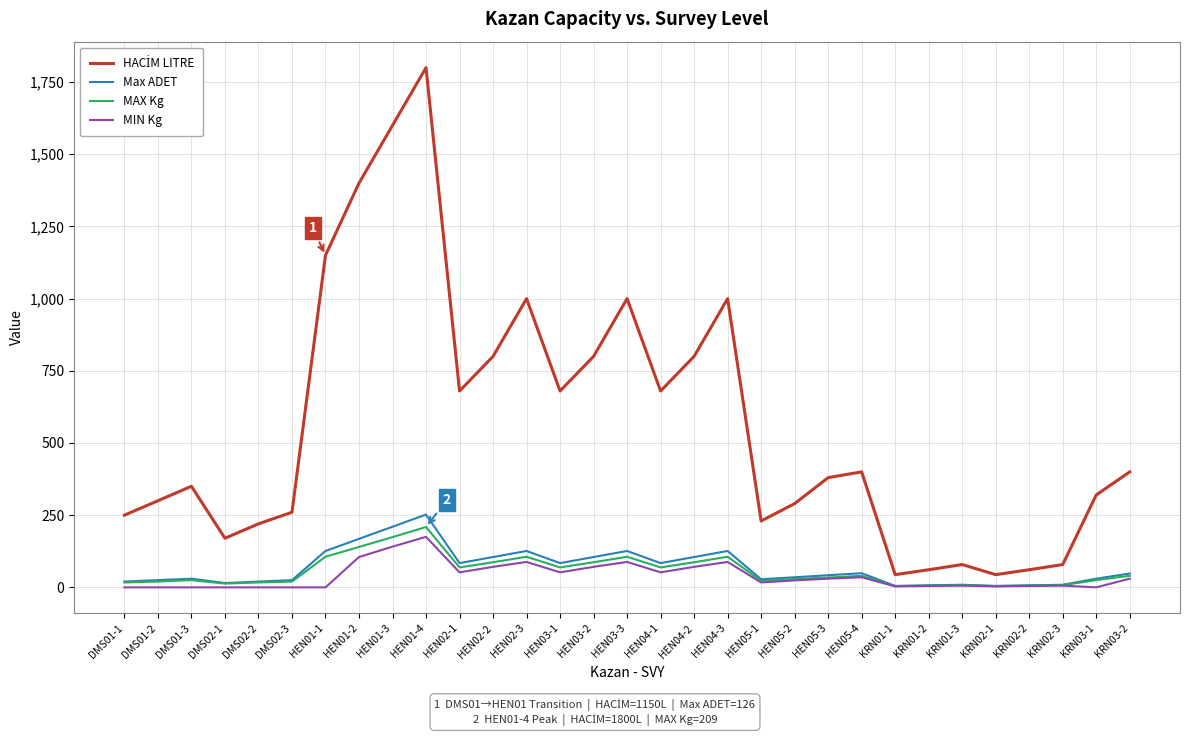

Which label corresponds to the largest value in the chart?

HEN01-4